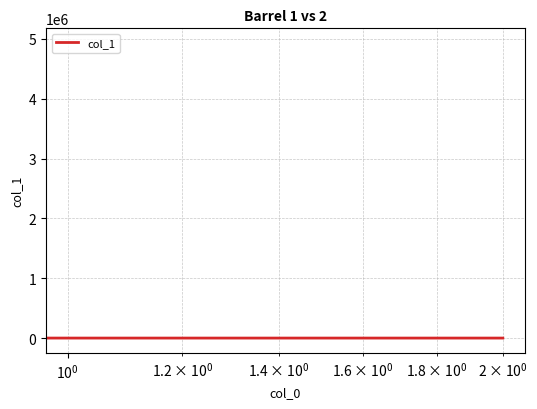

What is the greatest value displayed?

4931633.3